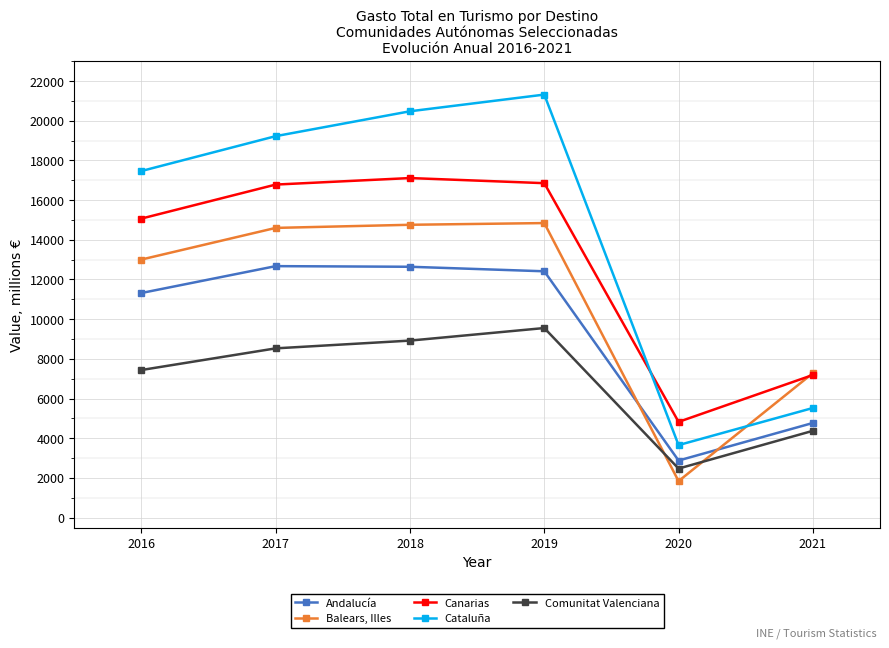

True or false: Canarias and Andalucía intersect in this chart.

False